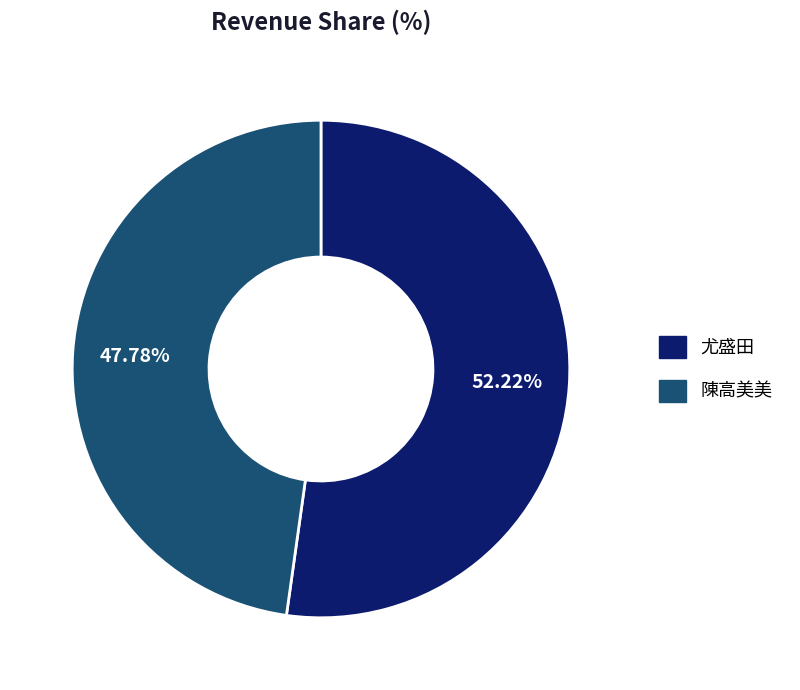

To the nearest percent, what is the difference between the 尤盛田 and 陳高美美 slice percentages?

4%